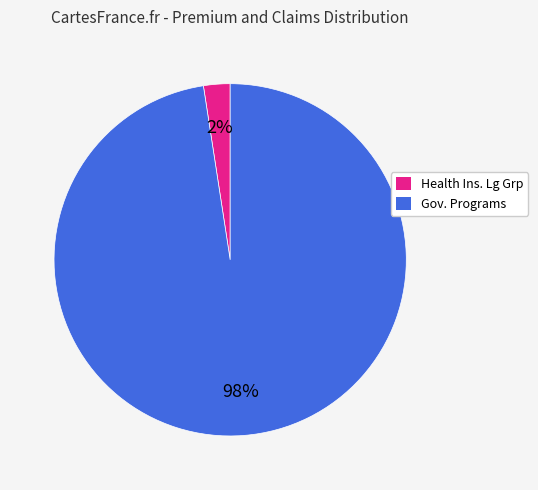

To the nearest percent, what percentage of the pie is Health Ins. Lg Grp?

2%